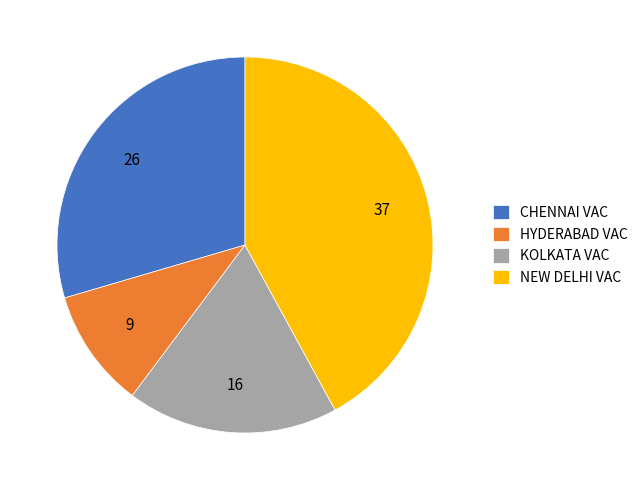

What is the smallest slice in the pie chart?

HYDERABAD VAC